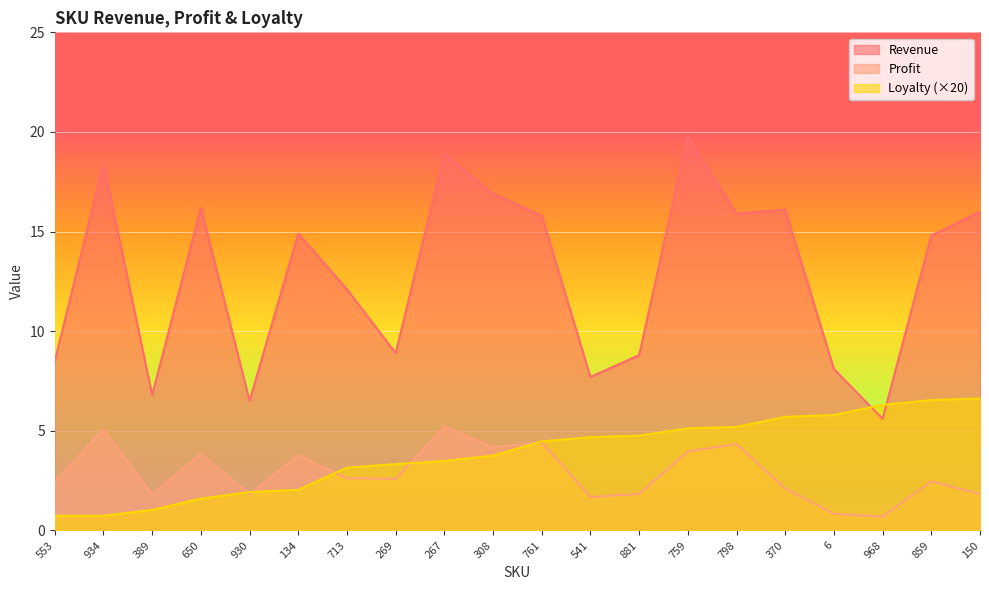

What is the label of the 10th point from the left?

308